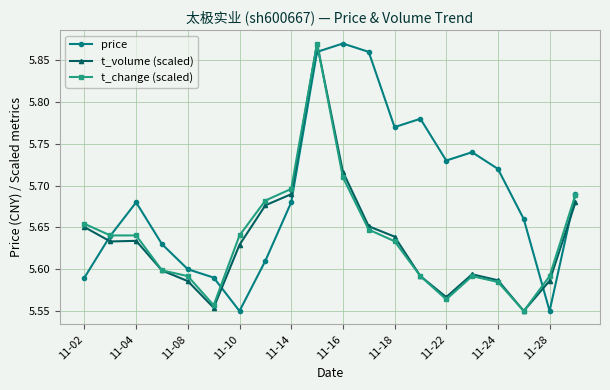

How many times do price and t_volume (scaled) cross each other?

5